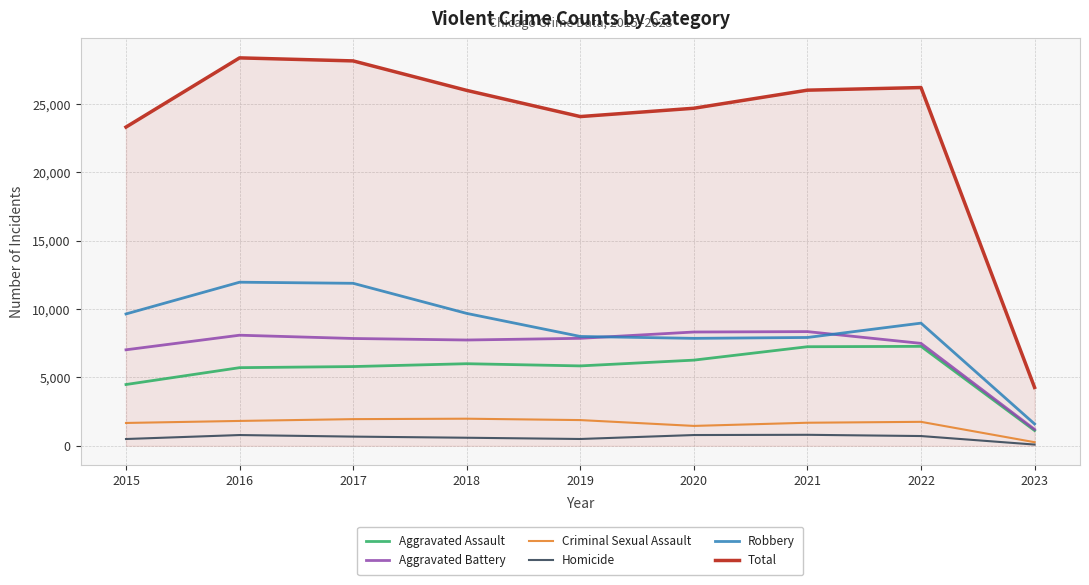

Is the value of Aggravated Battery at 2015 greater than the value of Robbery at 2019?

No